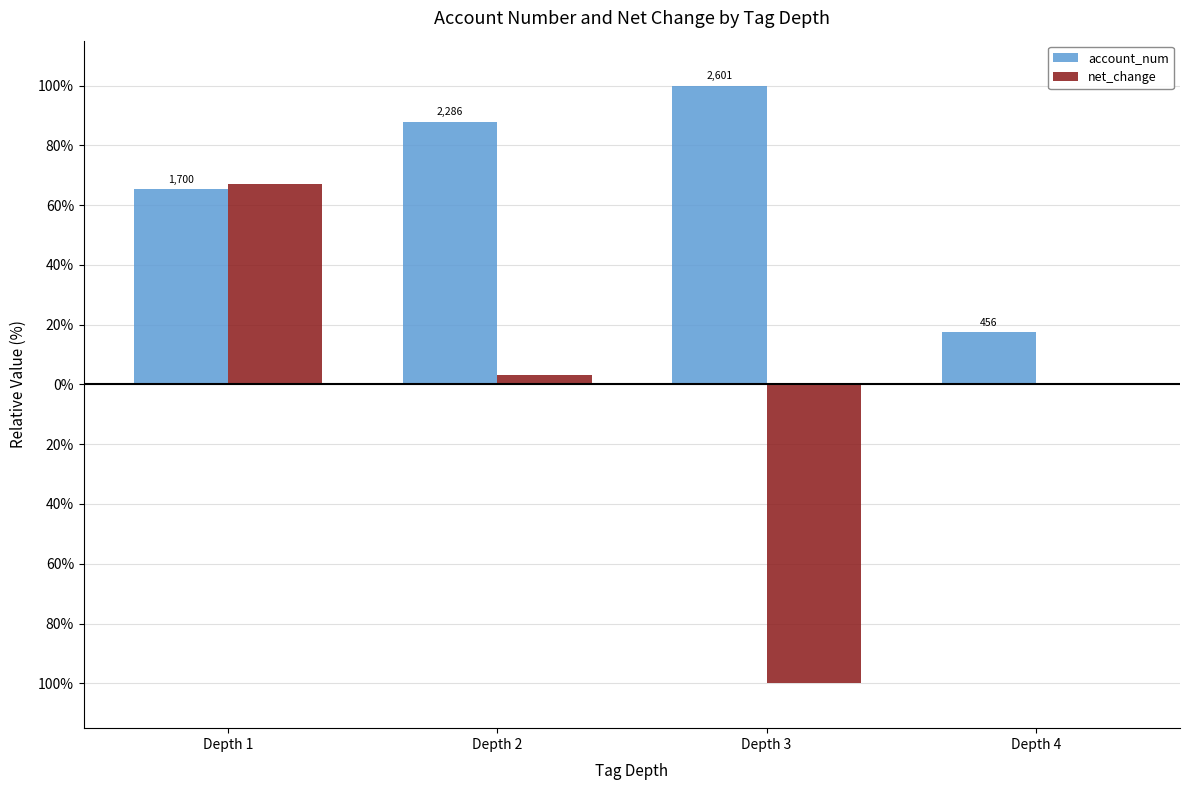

Rank the series at Depth 4 from lowest to highest value.

net_change, account_num